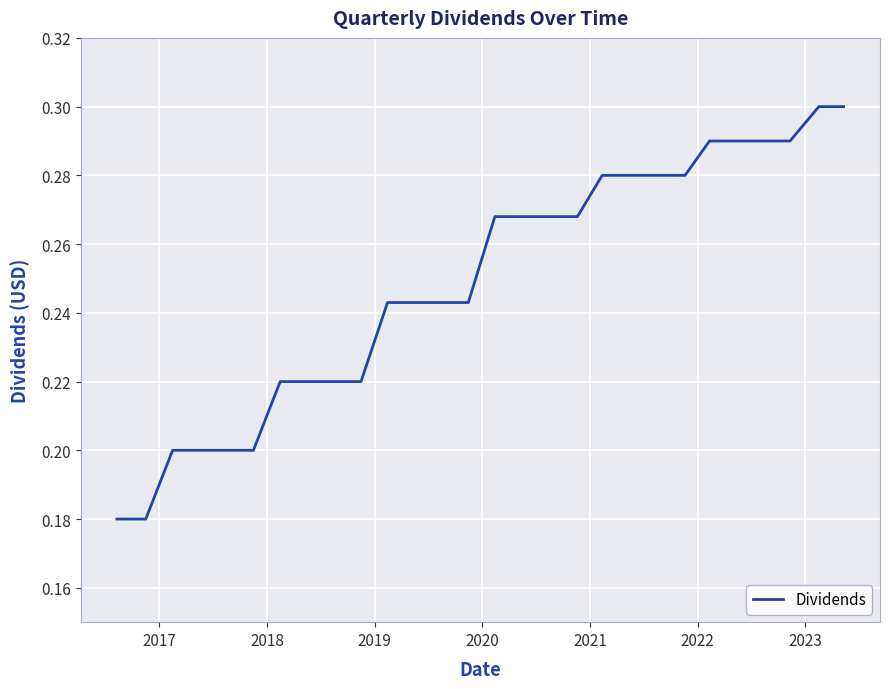

Is this an area chart (filled region under the line)?

No